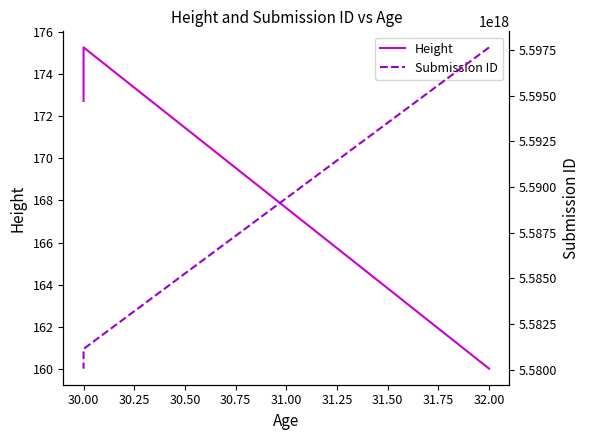

What is the value of the Submission ID point at the 3rd from the left?

5580050000000000000.0